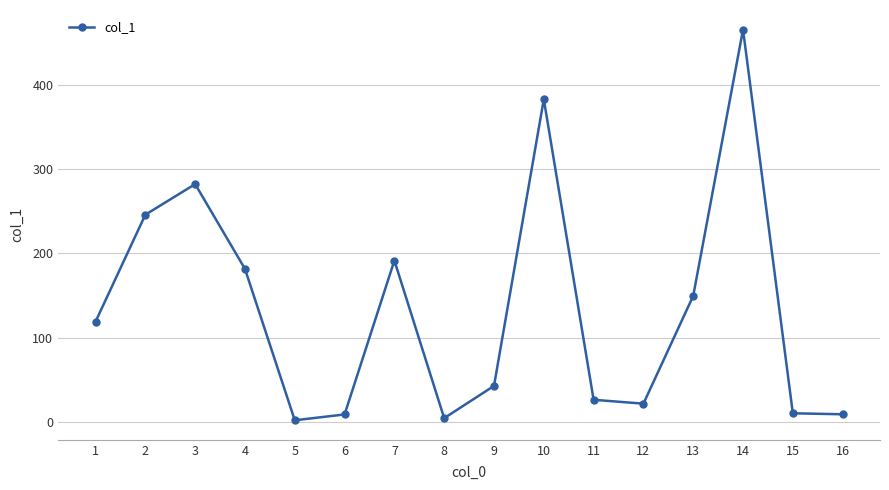

What is the difference between the second highest and second lowest values?

378.4